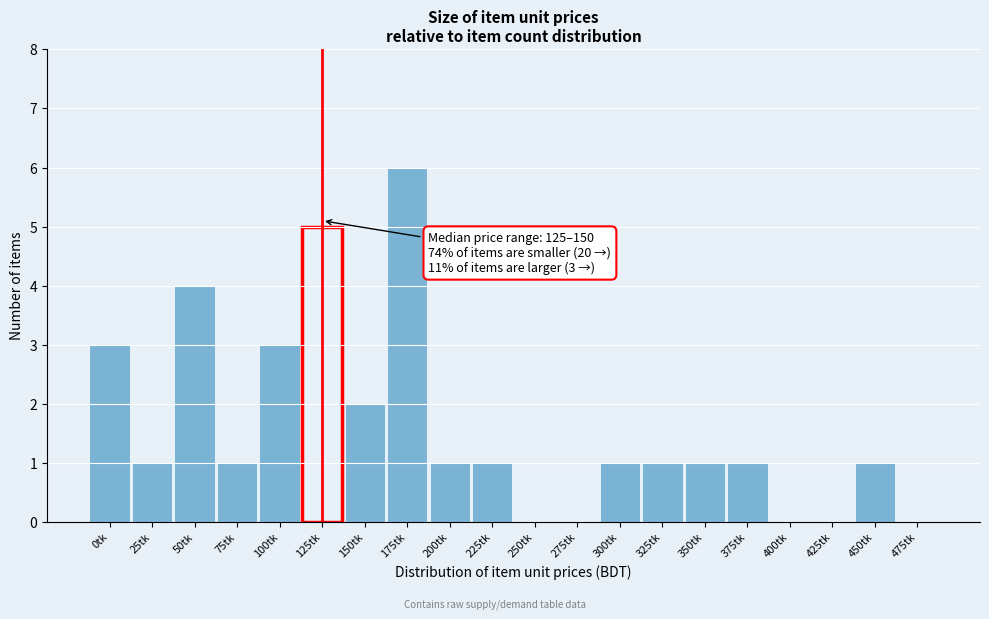

Reading right to left, extract all data points from this chart.

475tk=0	450tk=1	425tk=0	400tk=0	375tk=1	350tk=1	325tk=1	300tk=1	275tk=0	250tk=0	225tk=1	200tk=1	175tk=6	150tk=2	125tk=5	100tk=3	75tk=1	50tk=4	25tk=1	0tk=3